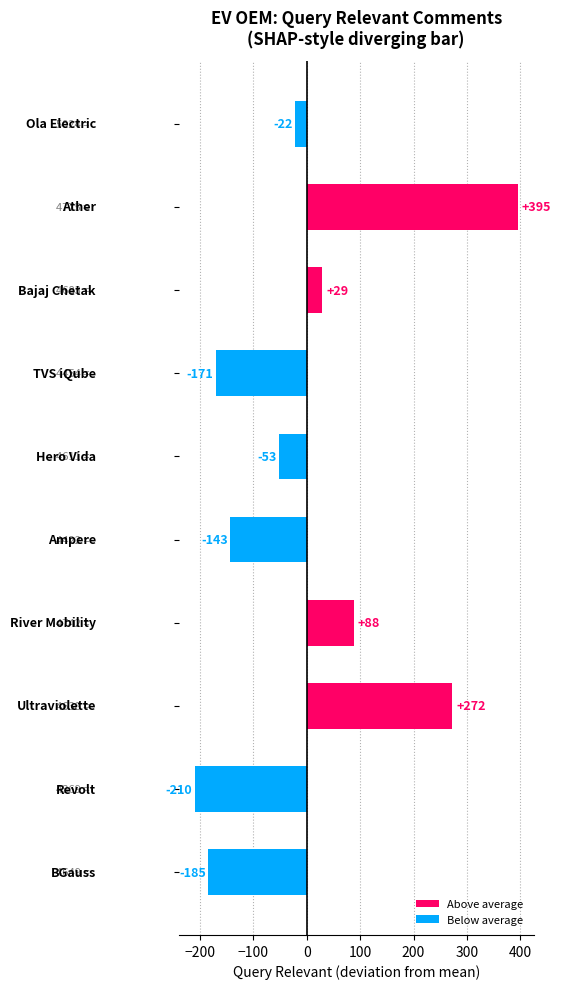

What is the value of the 8th bar from the top?

272